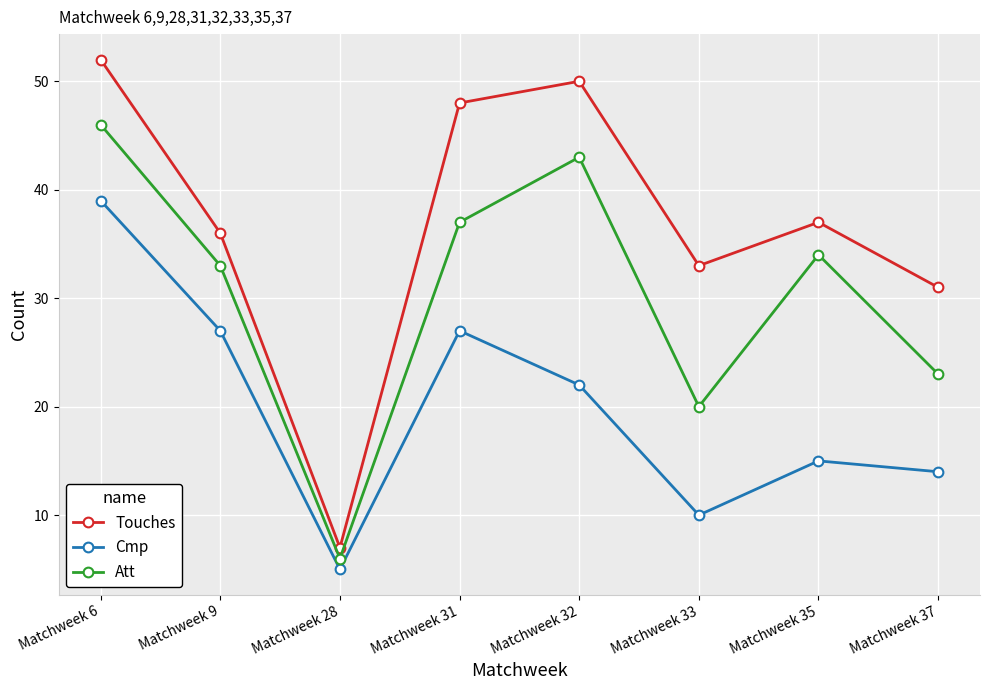

Reading right to left, extract all data points from this chart.

Touches: 31	37	33	50	48	7	36	52
Cmp: 14	15	10	22	27	5	27	39
Att: 23	34	20	43	37	6	33	46